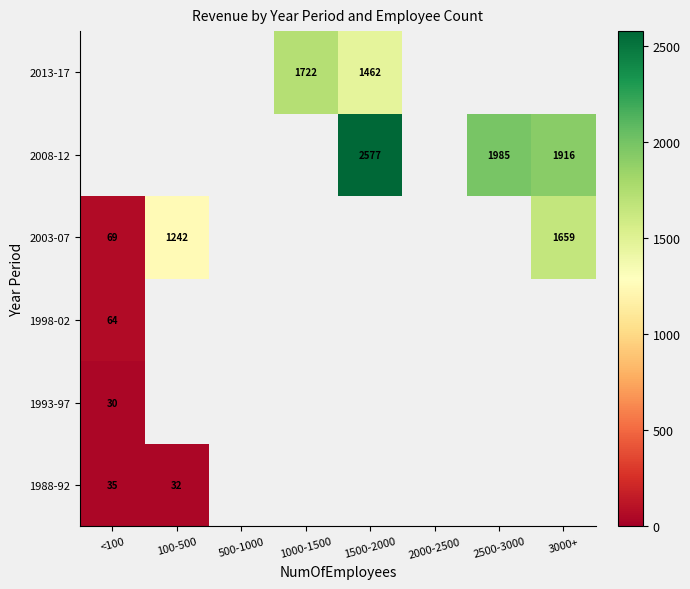

What is the difference between the 2003-07 values at 3000+ and 100-500?

417.3